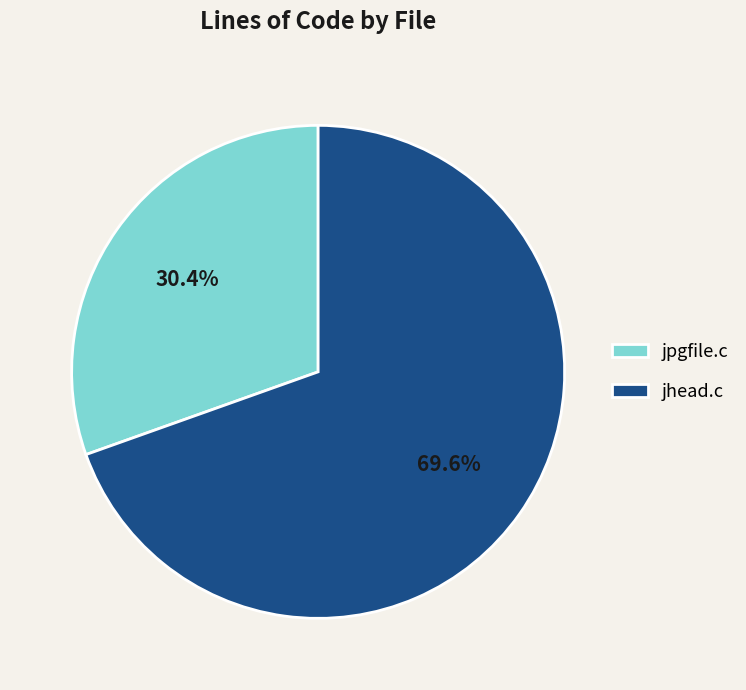

Between jhead.c and jpgfile.c, which is larger?

jhead.c